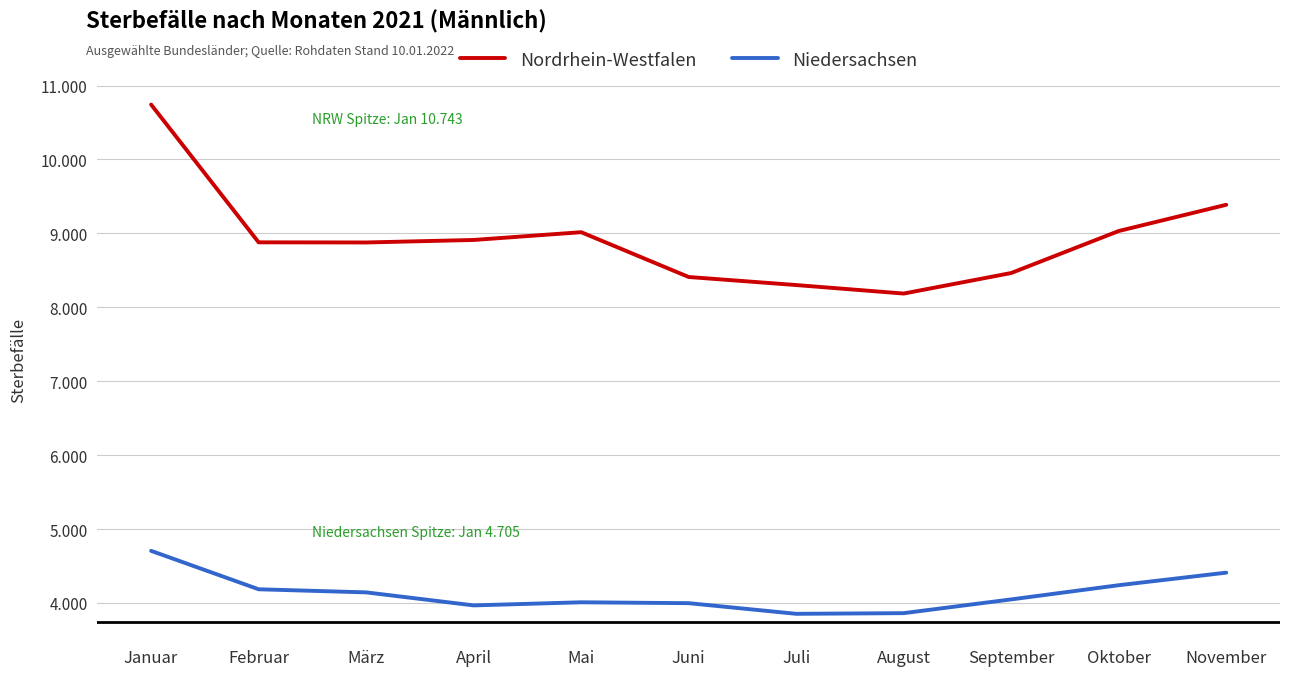

What is the average value of the Nordrhein-Westfalen series?

8928